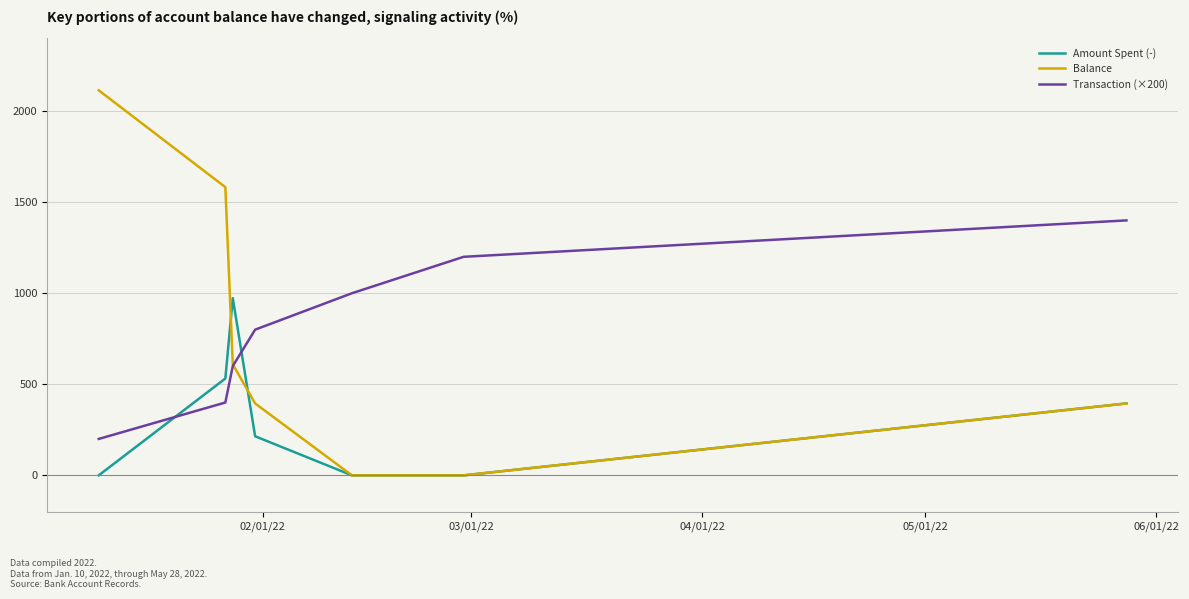

After their last crossing, which series has the higher values: Balance or Transaction (×200)?

Transaction (×200)